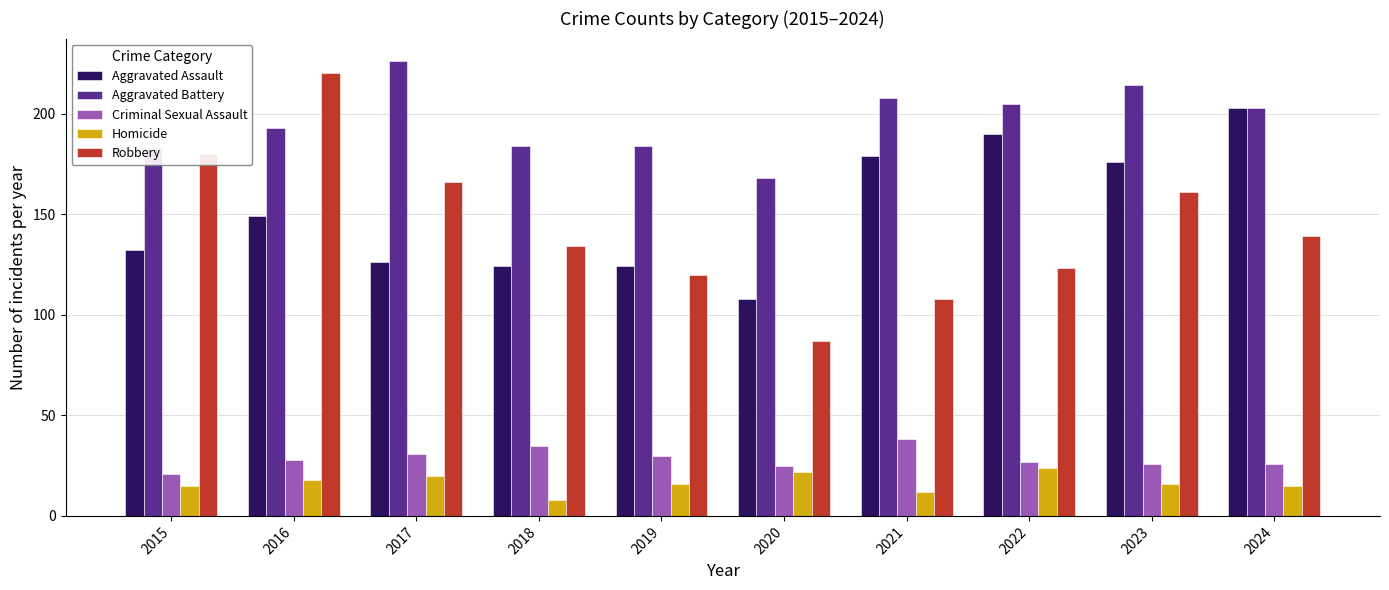

Count the number of categories in the chart.

10